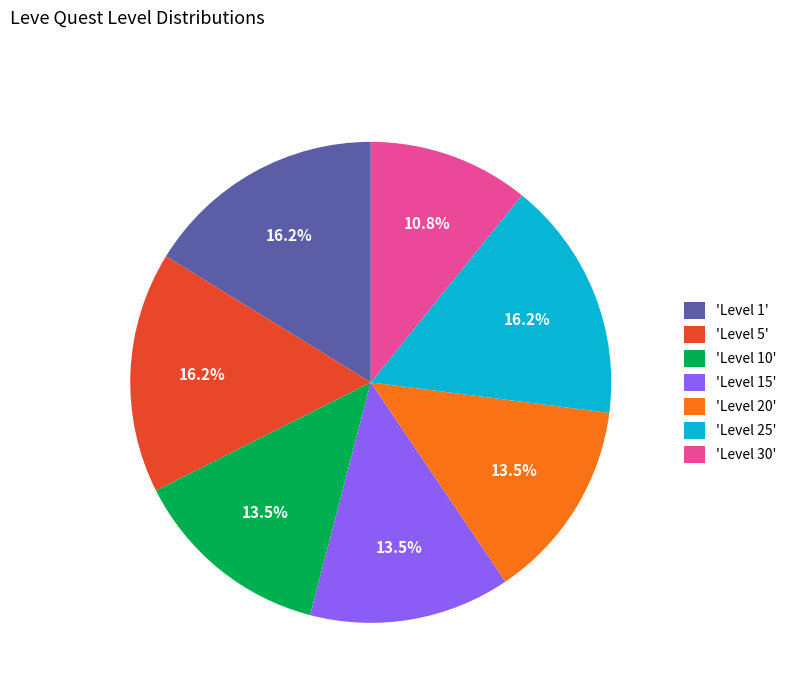

How many slices are in this pie chart?

7